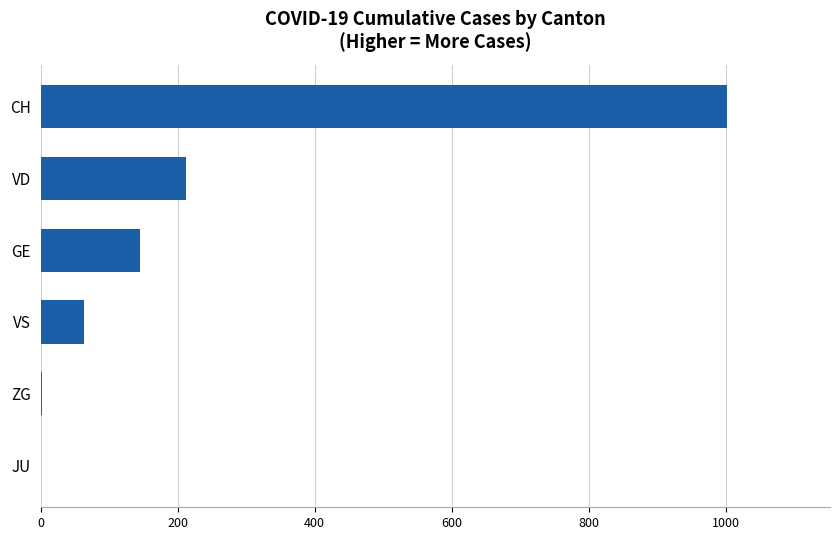

Is it true that the value at VD is 126?

False